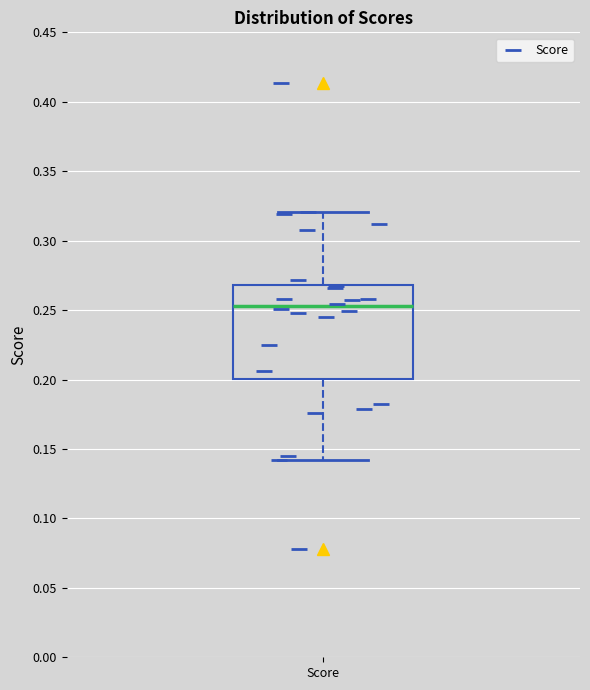

Transcribe this box plot: give where the median line is, the range the box spans, and where the two whiskers end, as read against the y-axis. The values are not printed on the chart, so give them approximately, as read against the axis.

median 0.255, box 0.200 to 0.270, whiskers 0.140 to 0.320